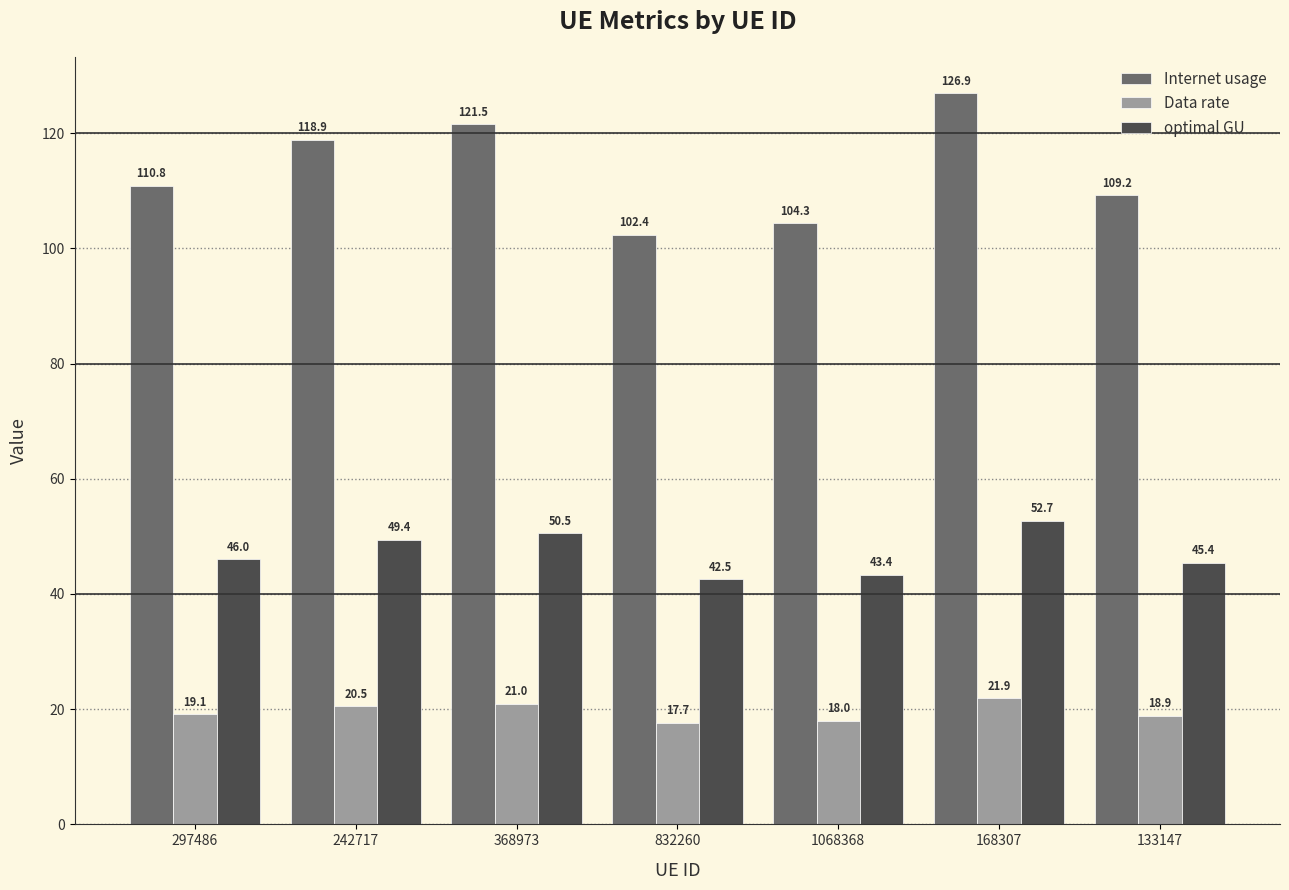

What is the label of the 5th bar from the right?

368973